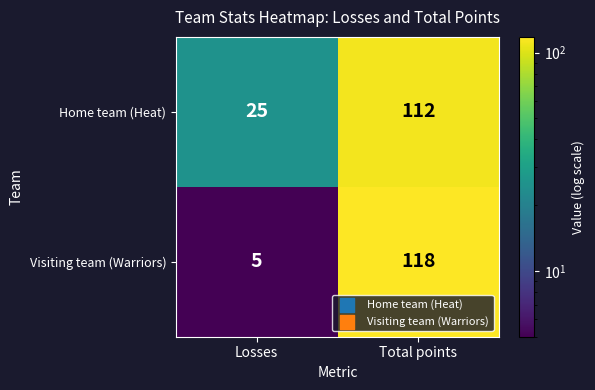

What is the average value of the Visiting team (Warriors) series?

62